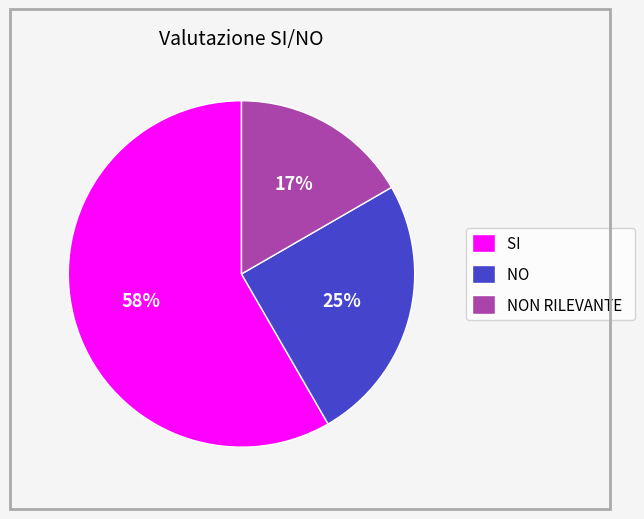

How many segments does this pie chart have?

3